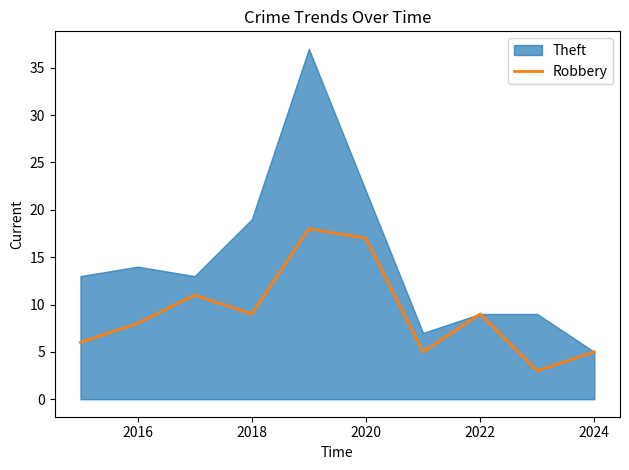

The value of Robbery at 2020 is 29. True or false?

False